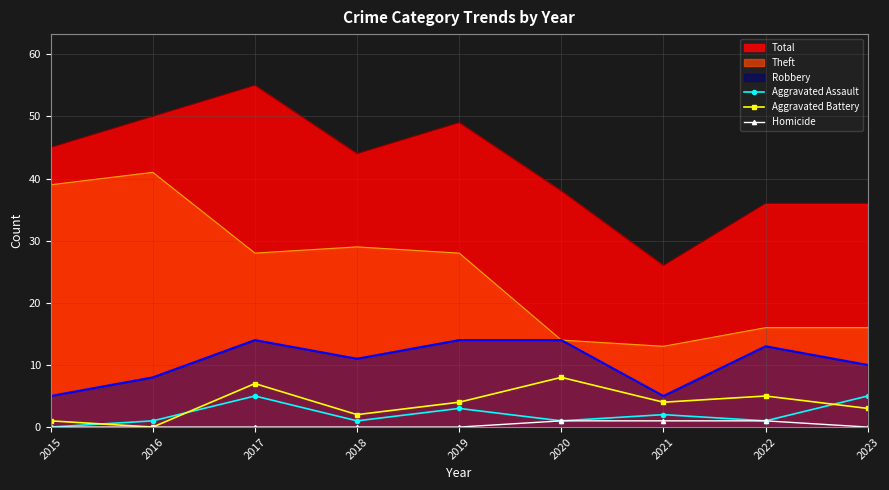

How many lines are shown in the chart?

3